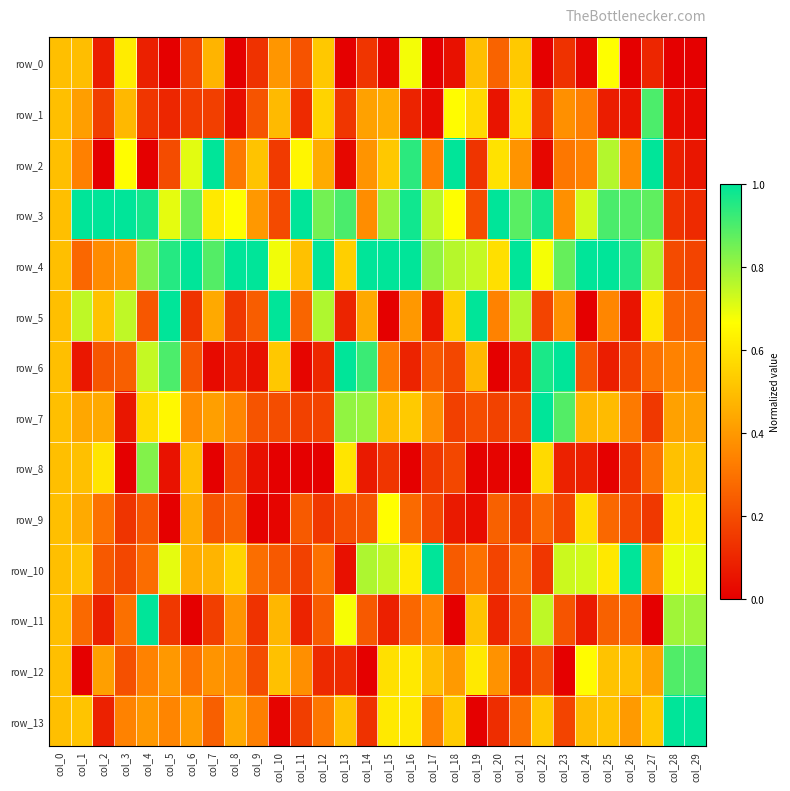

At how many categories does at least one series exceed 0?

30